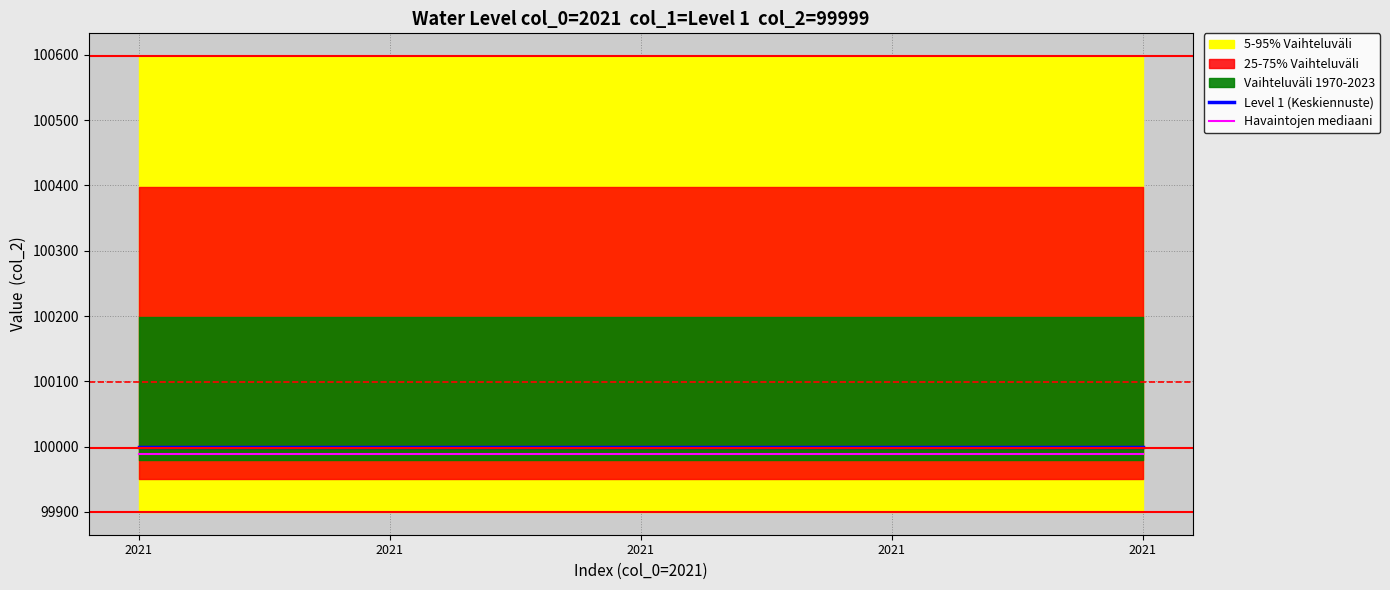

Reading left to right, extract all data points from this chart.

Level 1 (Keskiennuste): 2021=99999	2021=99999	2021=99999	2021=99999	2021=99999
Havaintojen mediaani: 2021=99989	2021=99989	2021=99989	2021=99989	2021=99989